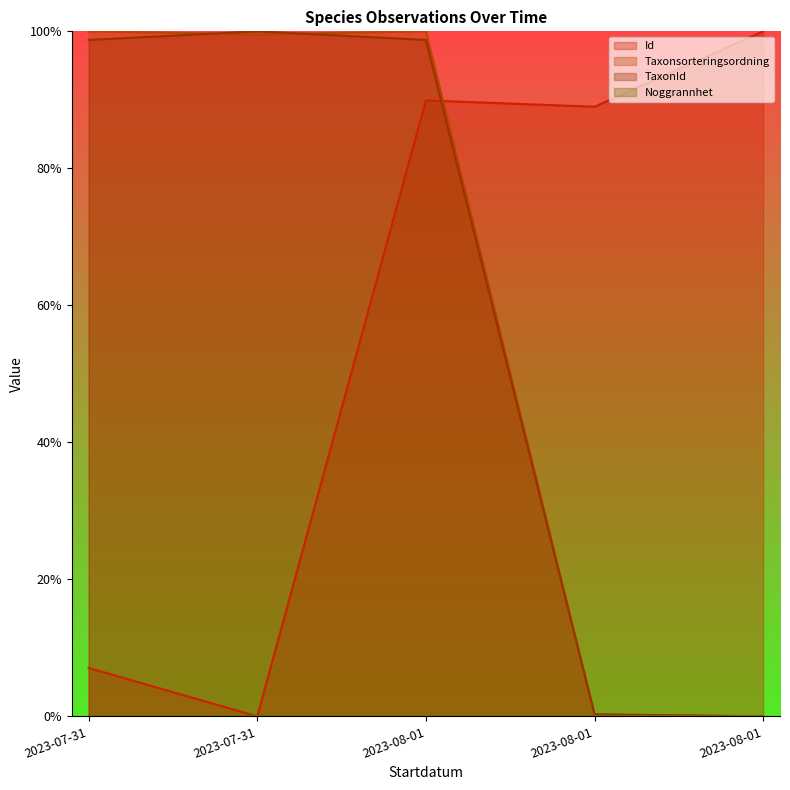

True or false: TaxonId and Id intersect in this chart.

True